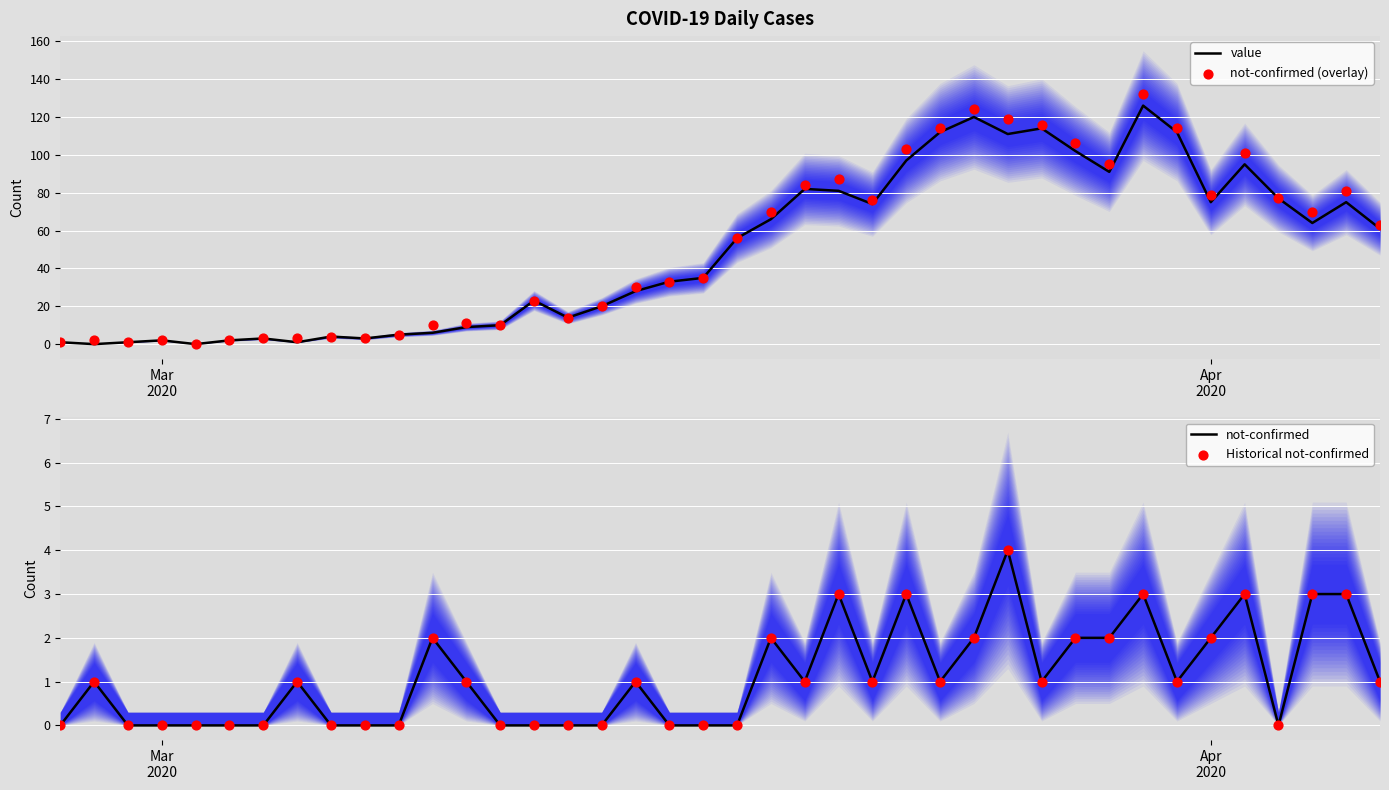

At how many categories does at least one series exceed 78?

14